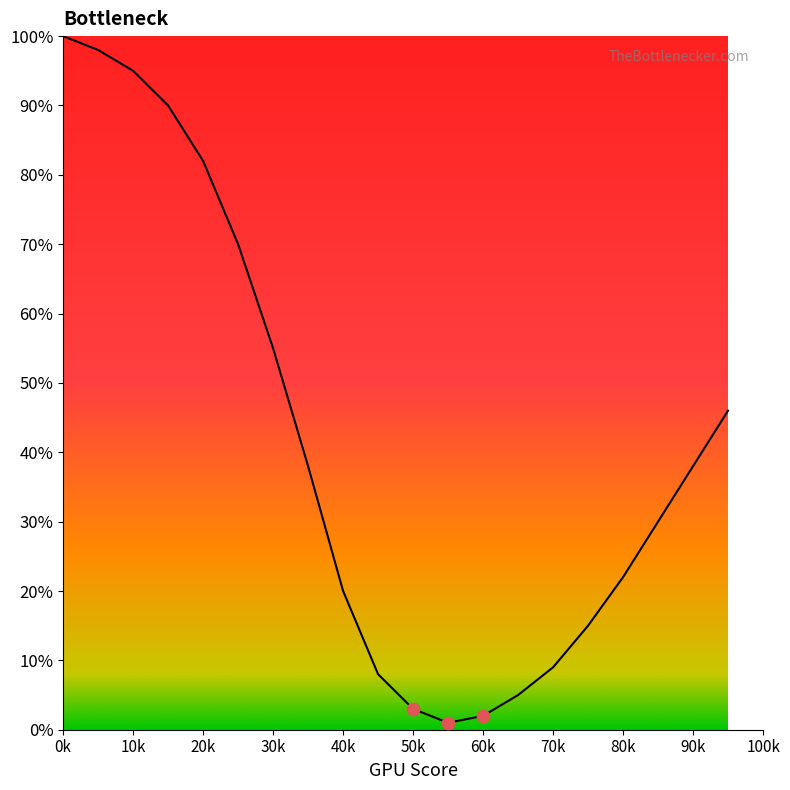

What is the difference between the maximum and minimum values?

99